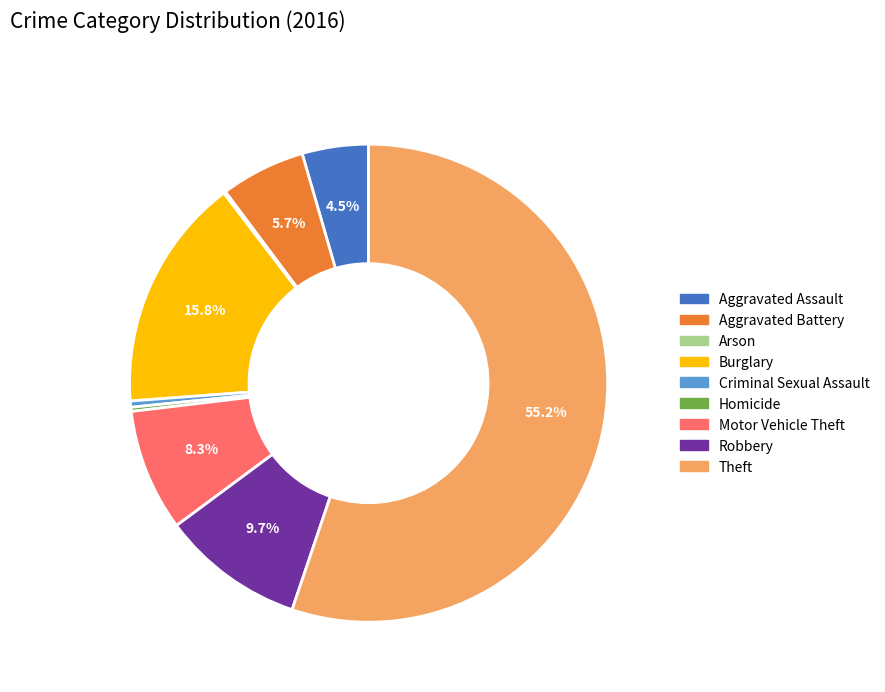

To the nearest percent, what percentage of the pie is Aggravated Battery?

6%